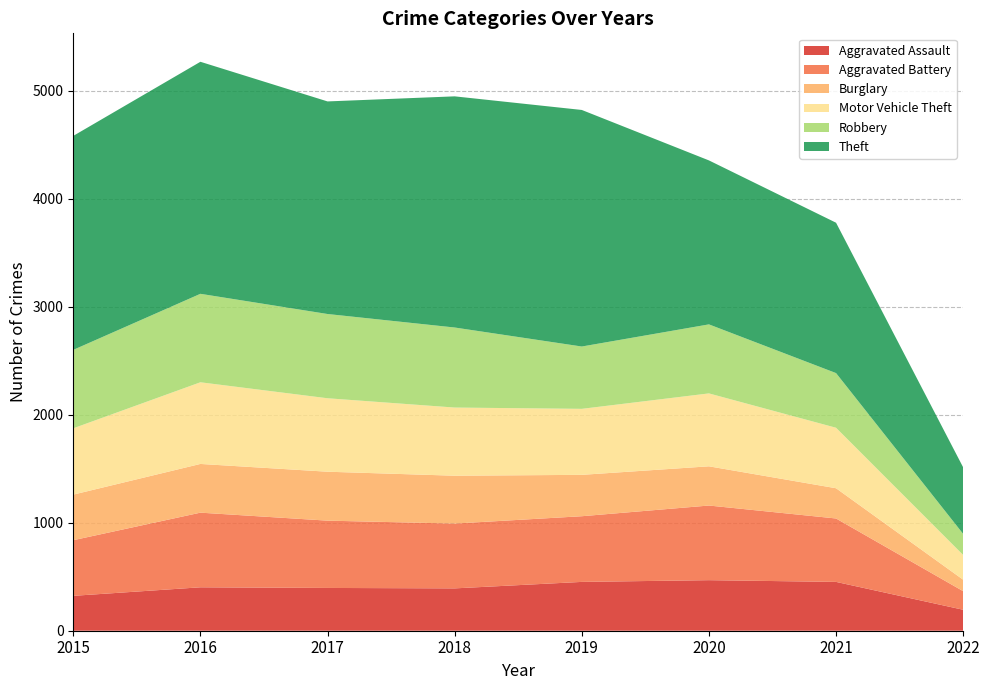

Reading left to right, what are all the values shown in this chart?

Aggravated Assault: 323	402	396	392	452	468	452	194
Aggravated Battery: 515	691	623	600	608	691	587	172
Burglary: 422	451	453	443	383	363	280	106
Motor Vehicle Theft: 614	756	680	631	611	675	560	229
Robbery: 726	819	780	741	577	639	506	195
Theft: 1981	2148	1968	2140	2190	1518	1392	616